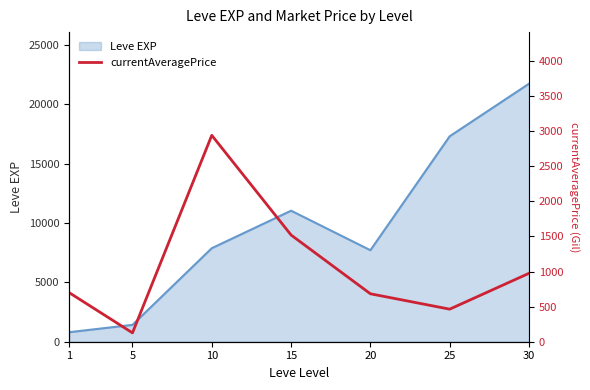

The chart shows a value of 464.1 at 25. True or false?

True